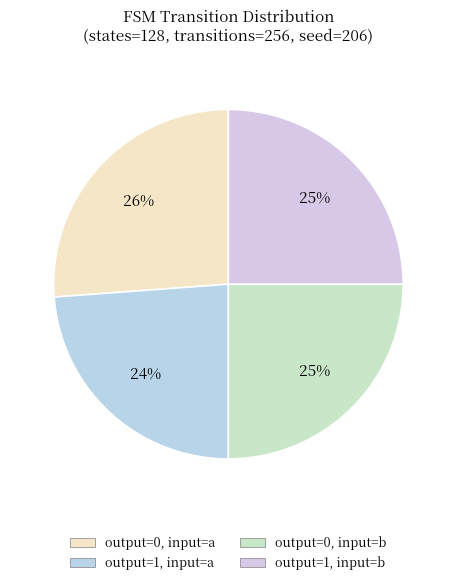

How many segments does this pie chart have?

4